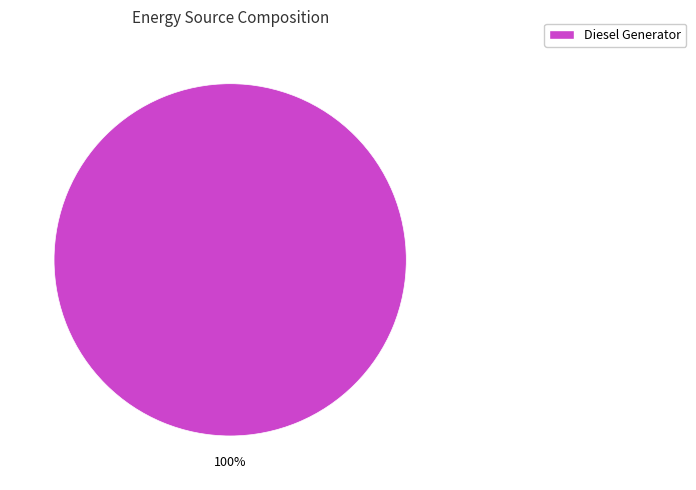

True or false: Diesel Generator accounts for 100% of the total.

True